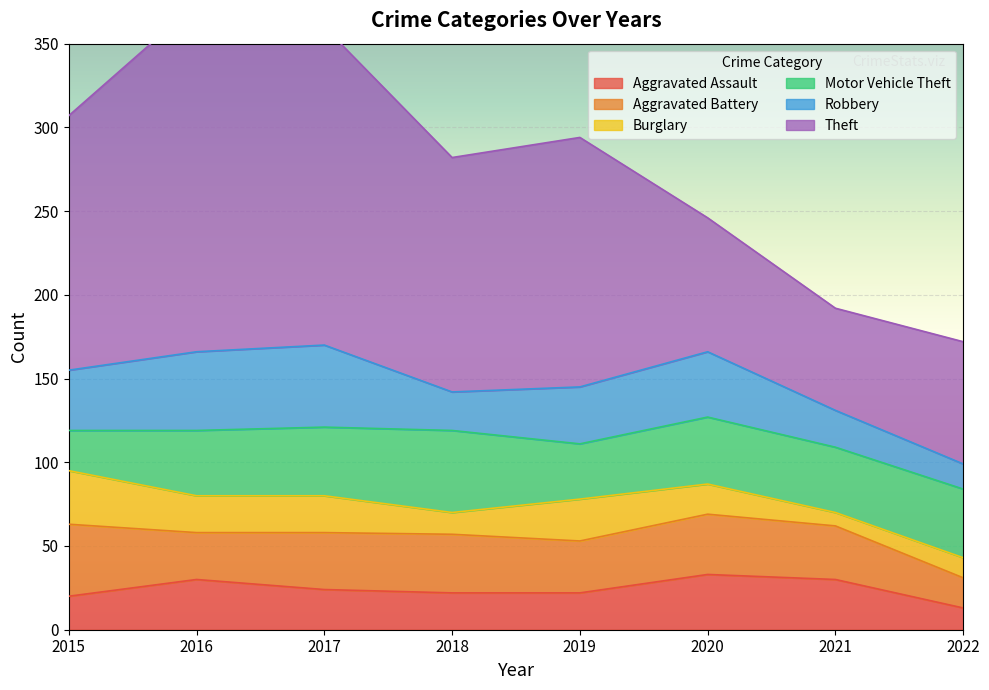

True or false: Motor Vehicle Theft and Theft cross at least once.

False